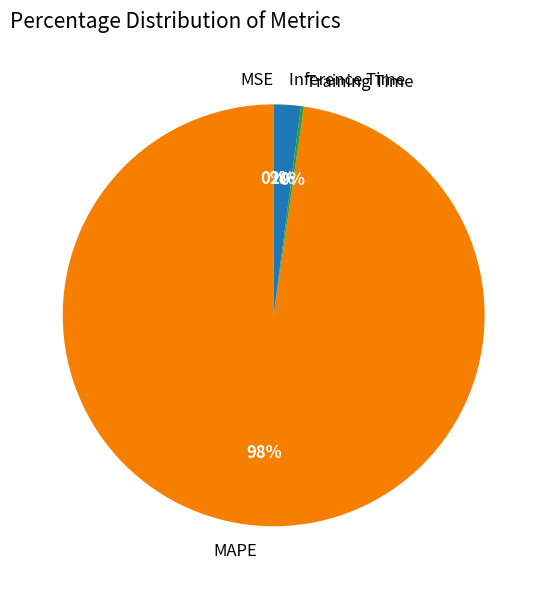

To the nearest percent, what percentage of the pie is MAPE?

98%